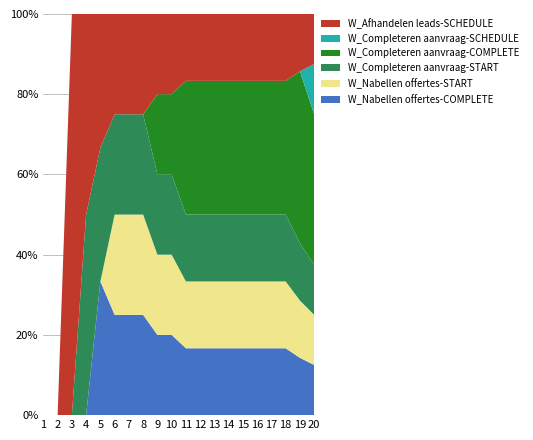

Reading right to left, transcribe all the data shown in this chart.

W_Nabellen offertes-COMPLETE: 20=1	19=1	18=1	17=1	16=1	15=1	14=1	13=1	12=1	11=1	10=1	9=1	8=1	7=1	6=1	5=1	4=0	3=0	2=0	1=0
W_Nabellen offertes-START: 20=1	19=1	18=1	17=1	16=1	15=1	14=1	13=1	12=1	11=1	10=1	9=1	8=1	7=1	6=1	5=0	4=0	3=0	2=0	1=0
W_Completeren aanvraag-START: 20=1	19=1	18=1	17=1	16=1	15=1	14=1	13=1	12=1	11=1	10=1	9=1	8=1	7=1	6=1	5=1	4=1	3=0	2=0	1=0
W_Completeren aanvraag-COMPLETE: 20=3	19=3	18=2	17=2	16=2	15=2	14=2	13=2	12=2	11=2	10=1	9=1	8=0	7=0	6=0	5=0	4=0	3=0	2=0	1=0
W_Completeren aanvraag-SCHEDULE: 20=1	19=0	18=0	17=0	16=0	15=0	14=0	13=0	12=0	11=0	10=0	9=0	8=0	7=0	6=0	5=0	4=0	3=0	2=0	1=0
W_Afhandelen leads-SCHEDULE: 20=1	19=1	18=1	17=1	16=1	15=1	14=1	13=1	12=1	11=1	10=1	9=1	8=1	7=1	6=1	5=1	4=1	3=1	2=0	1=0